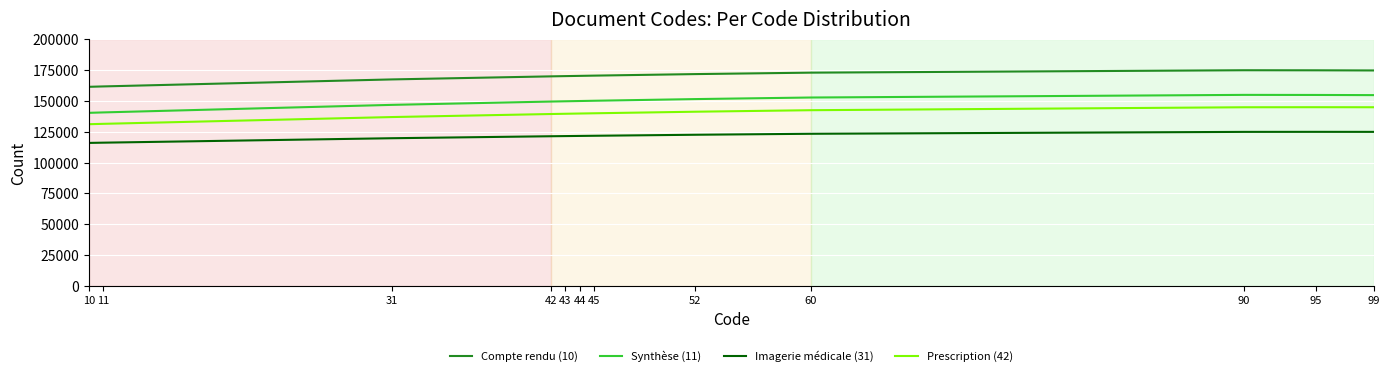

Which series has the largest total across all categories?

Compte rendu (10)